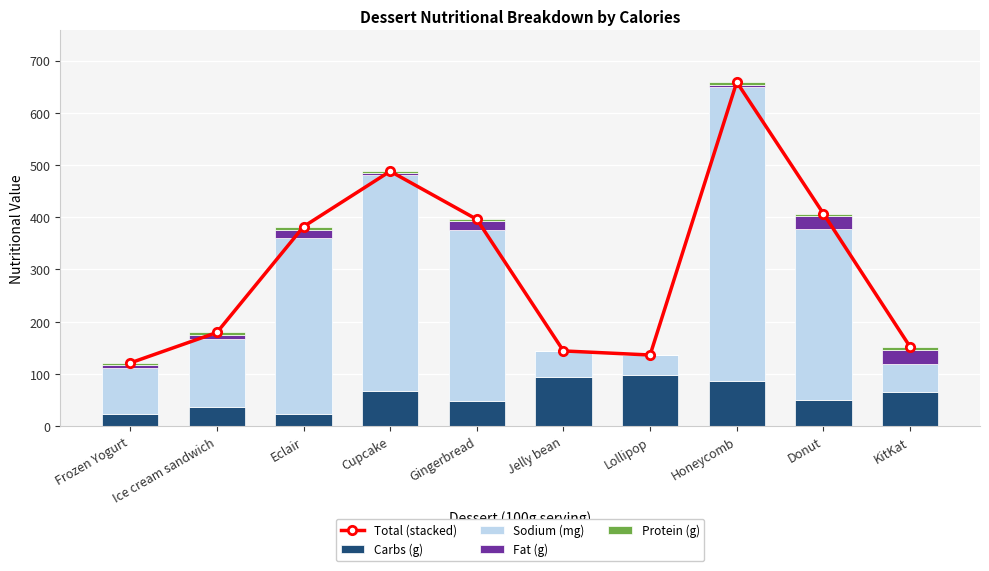

True or false: Protein (g) has a value of 6.5 at Honeycomb.

True